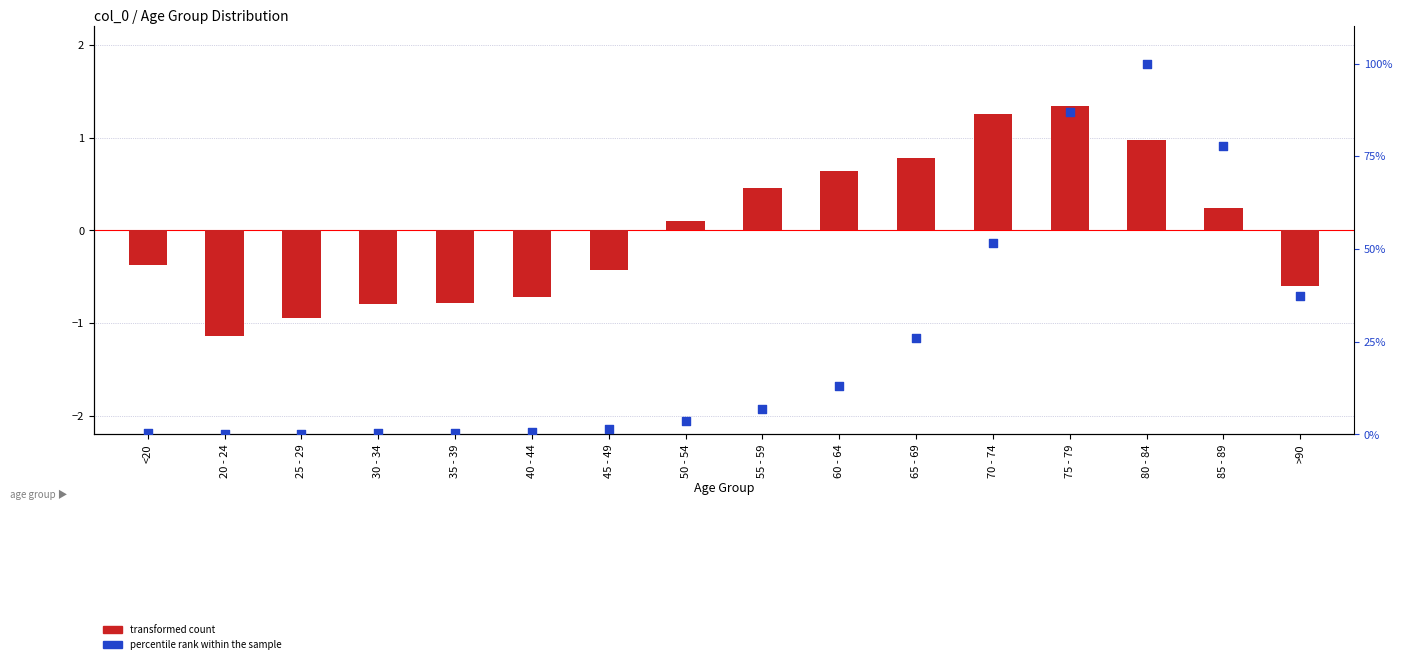

Which series has the largest Y range (max minus min)?

percentile rank within the sample